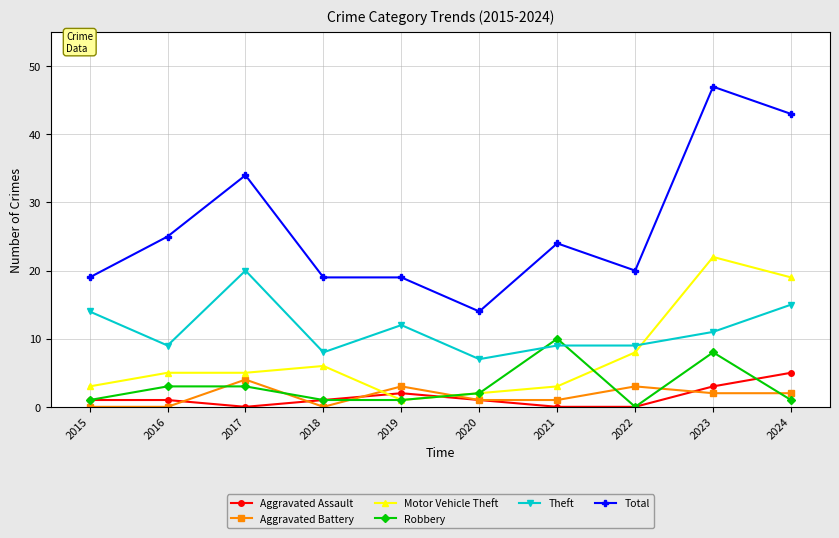

Which series changed the most between 2021 and 2023?

Total